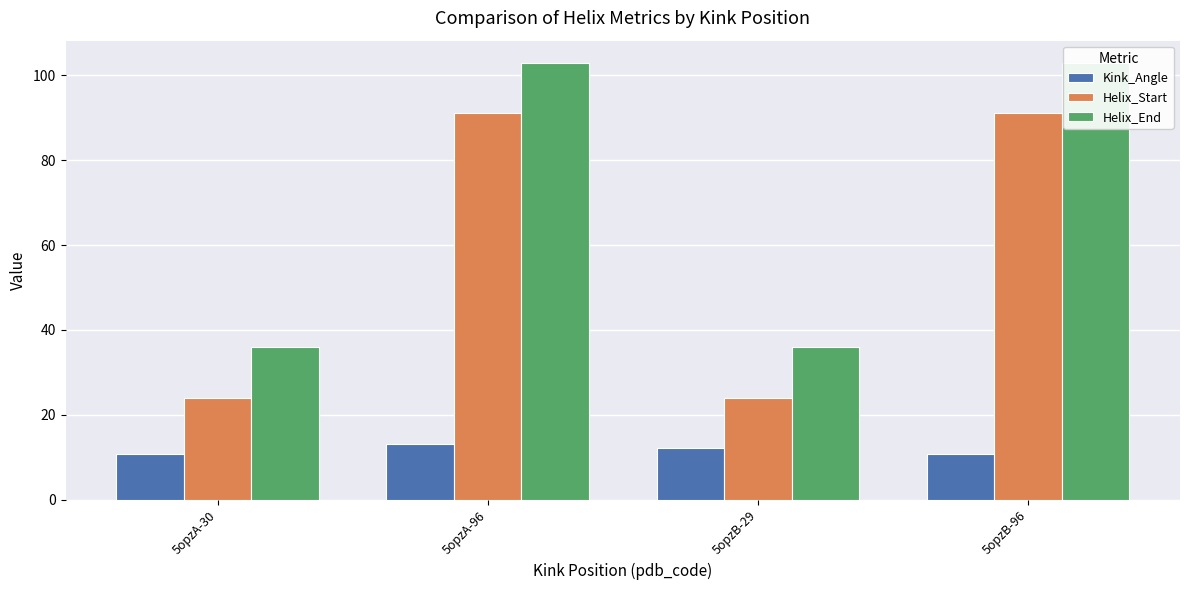

Count the Helix_End values in the range 36 to 103.

4